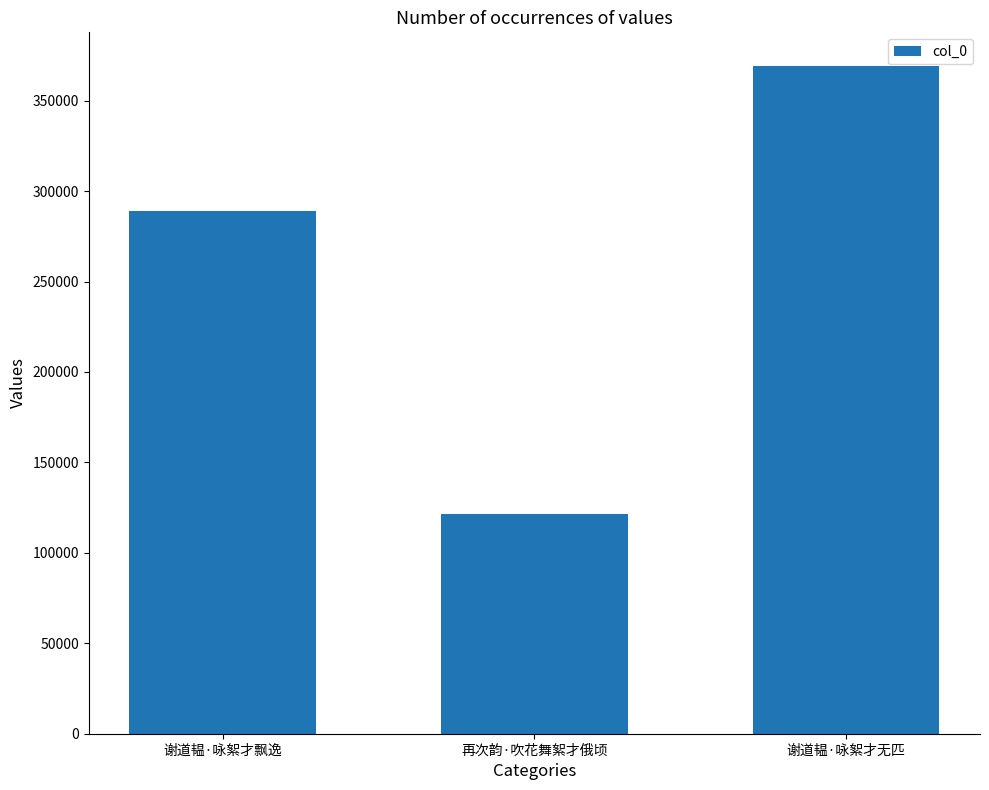

How many values are between 121589 and 369321?

3